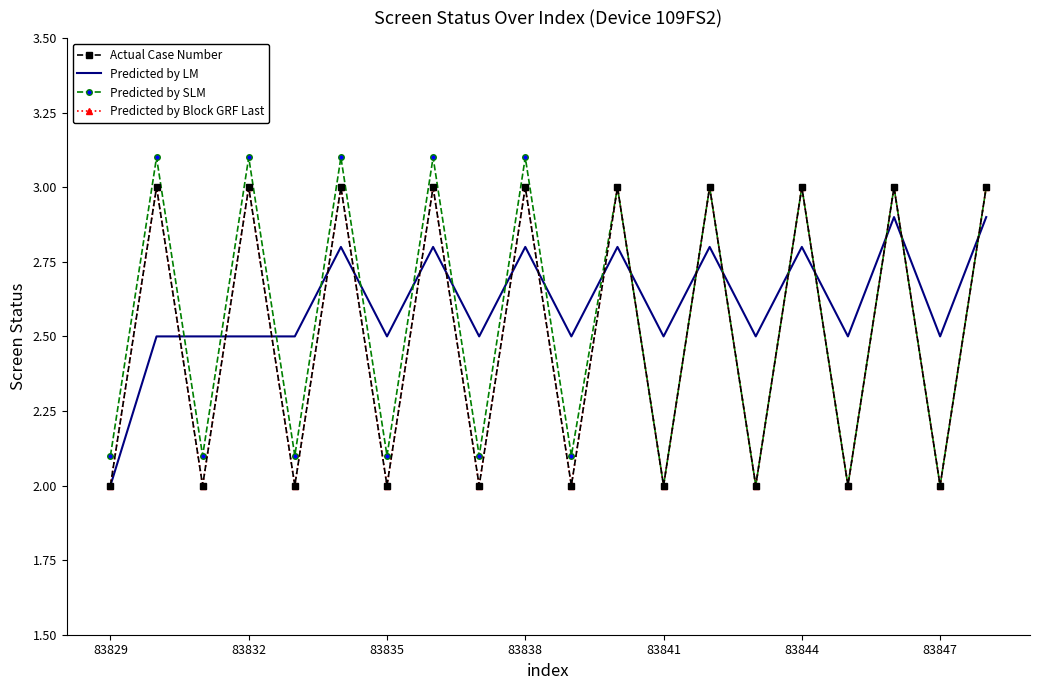

At which label does Predicted by SLM reach its peak?

83832